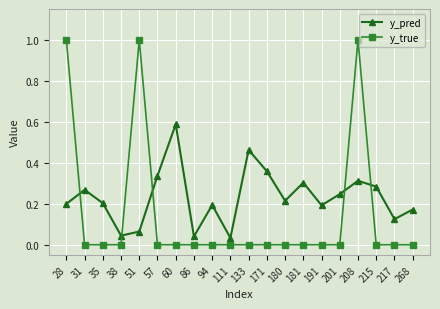

List the series in order of their overall mean, highest first.

y_pred, y_true